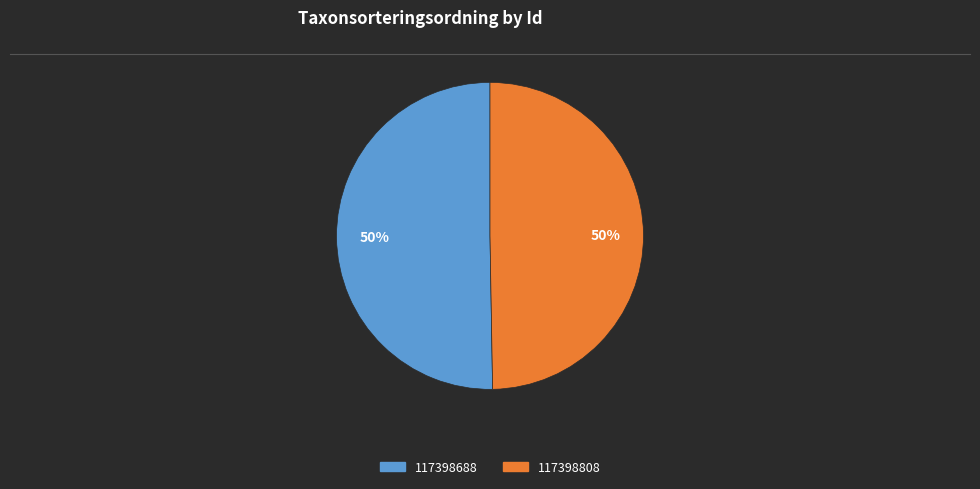

Combined, do 117398688 and 117398808 account for over 50%?

Yes